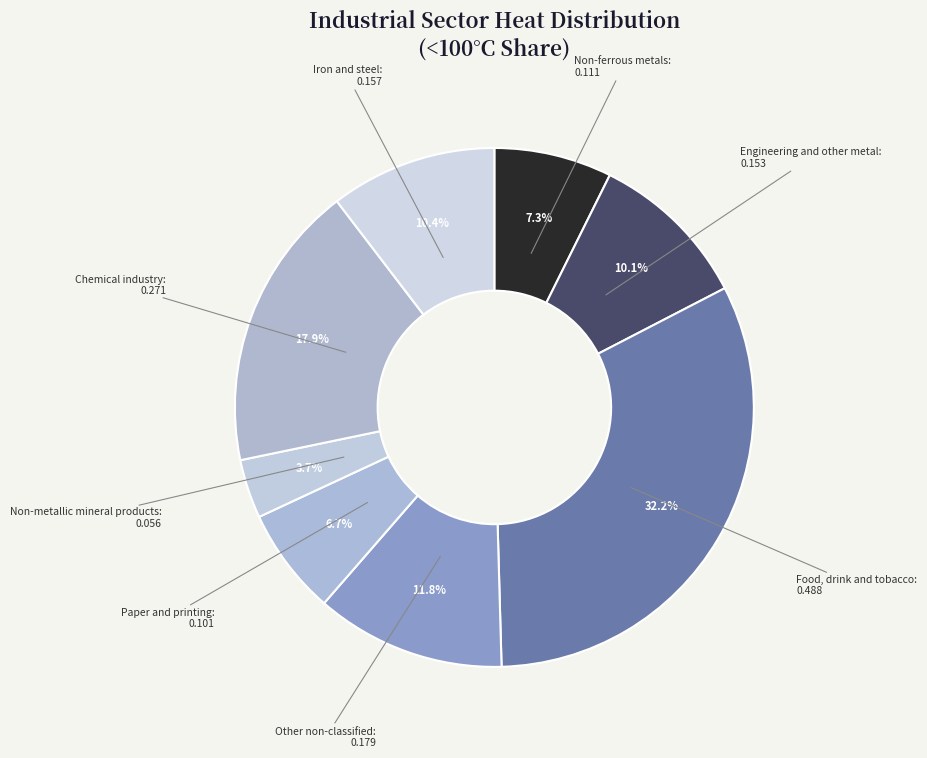

How many segments does this pie chart have?

8